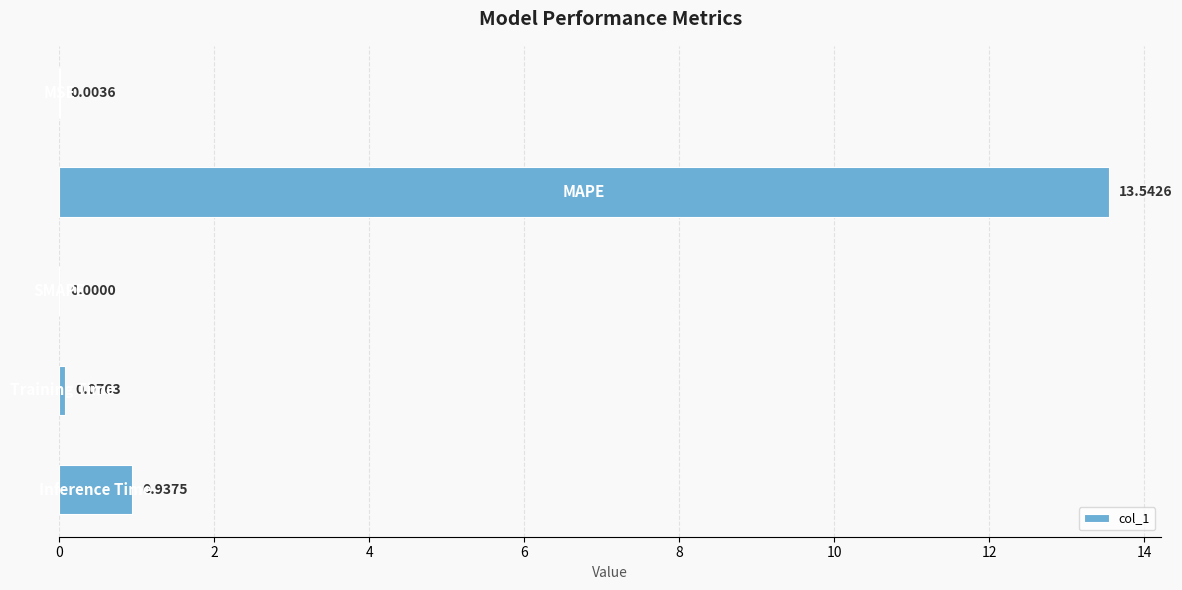

How many positive values are there?

4